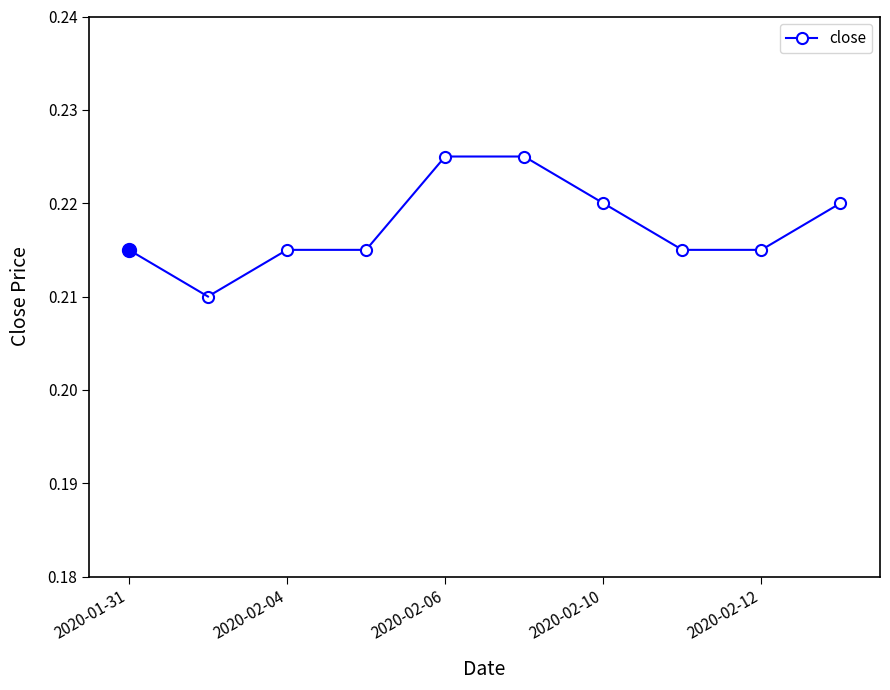

How many values are between 0 and 1?

9